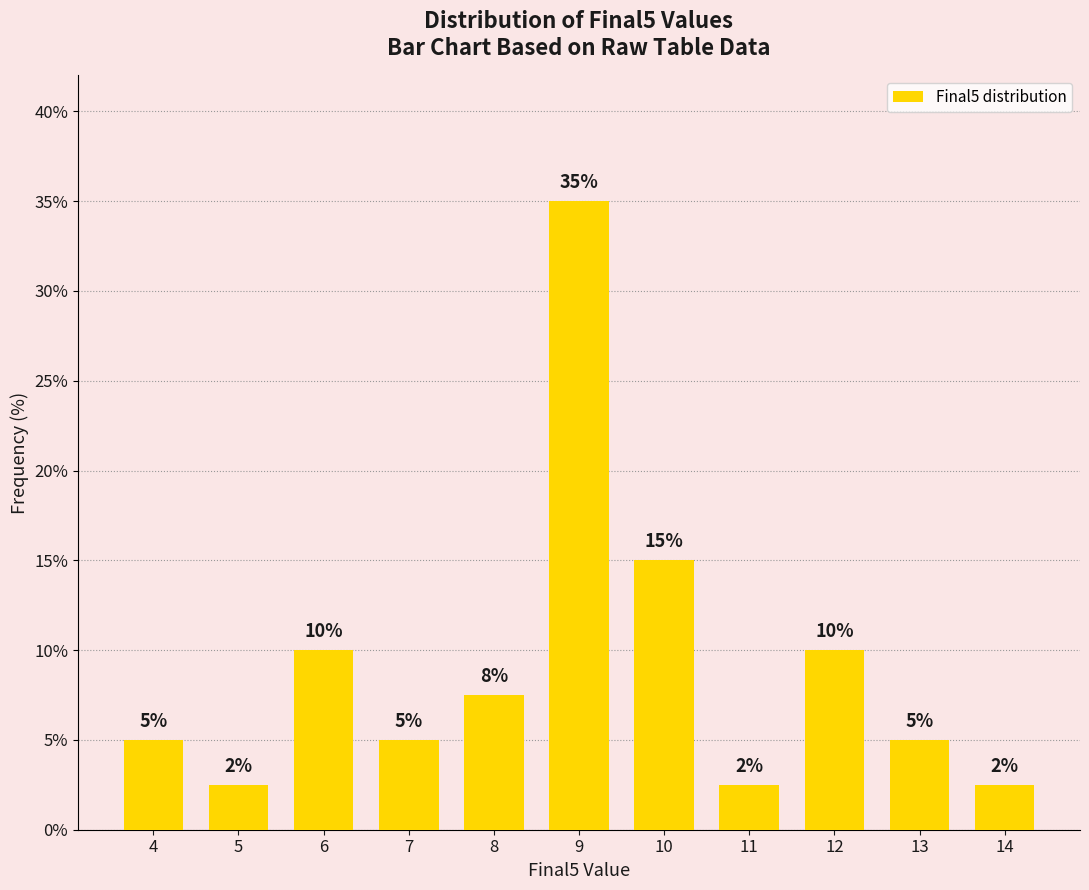

How many bars are there in total?

11